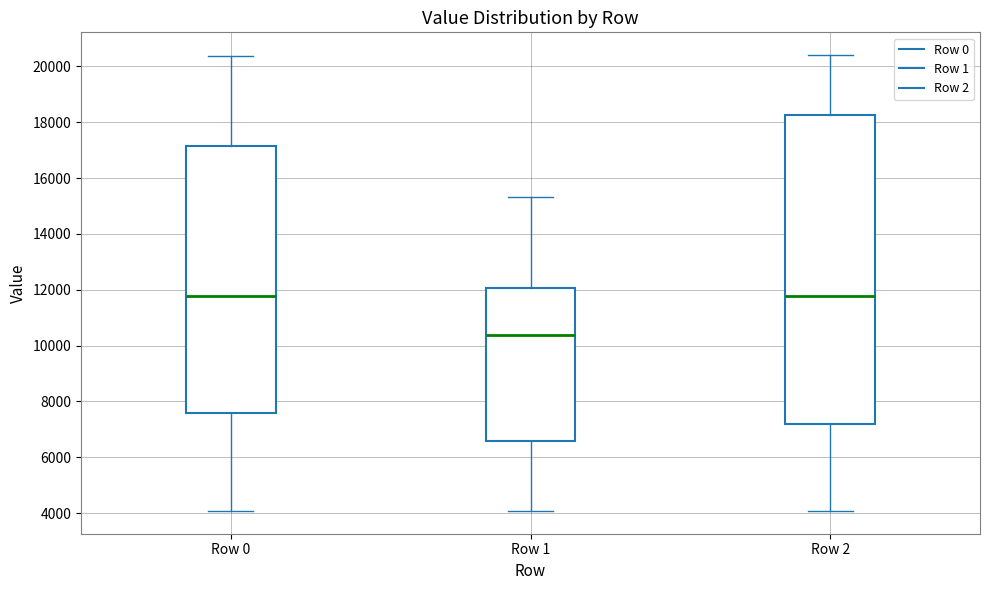

Reading left to right, read every box against the y-axis: the position of its median line, the range the box covers, and the ends of its whiskers. The values are not printed on the chart, so give them approximately, as read against the axis.

Row 0: median 11800, box 7600 to 17200, whiskers 4000 to 20400
Row 1: median 10400, box 6600 to 12000, whiskers 4000 to 15400
Row 2: median 11800, box 7200 to 18200, whiskers 4000 to 20400